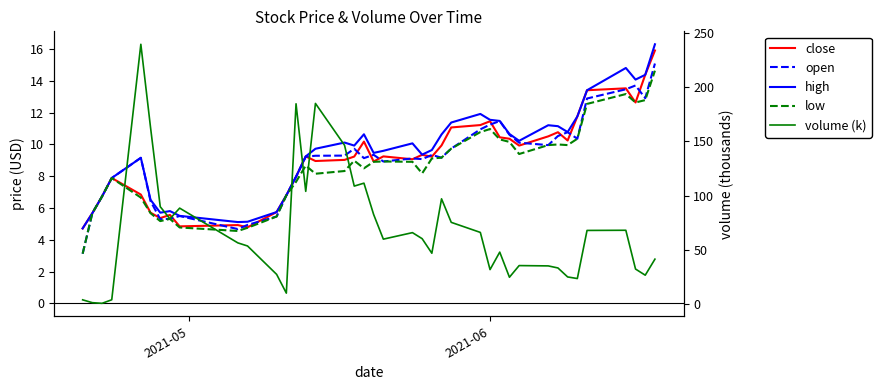

What is the lowest value of the volume (k) series?

0.6